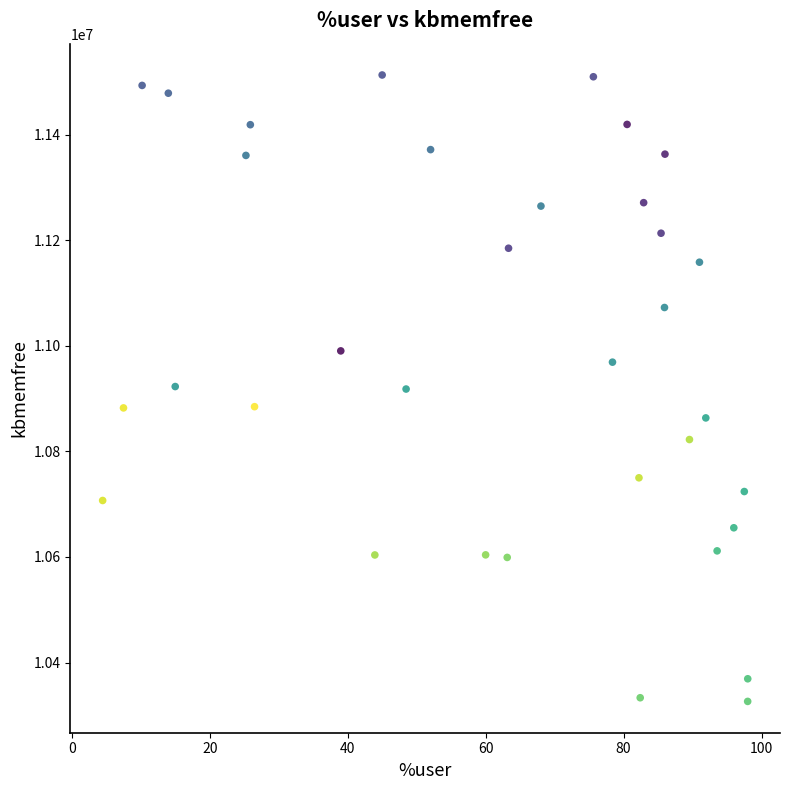

What is the range of Y values (max minus min)?

1187036